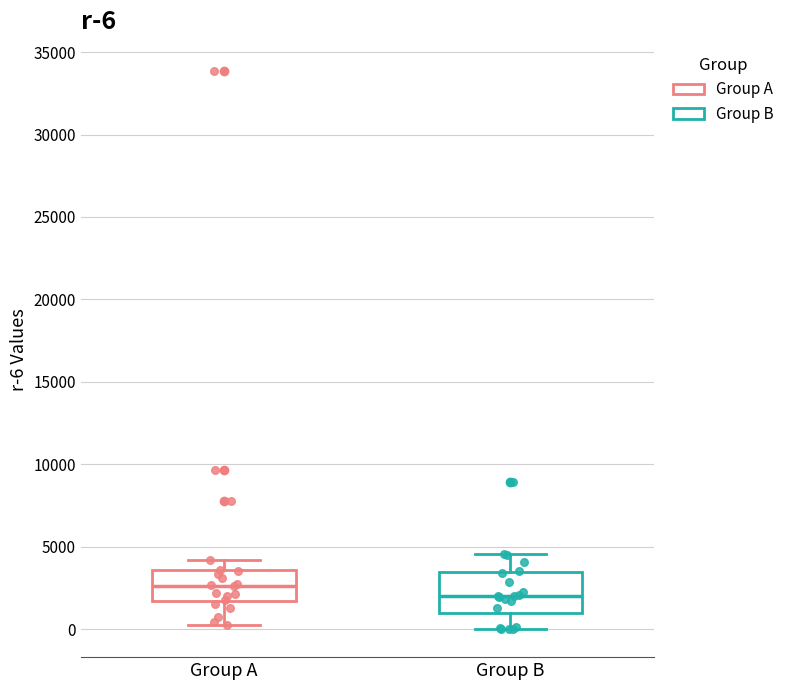

Which box has the lowest median line?

Group B